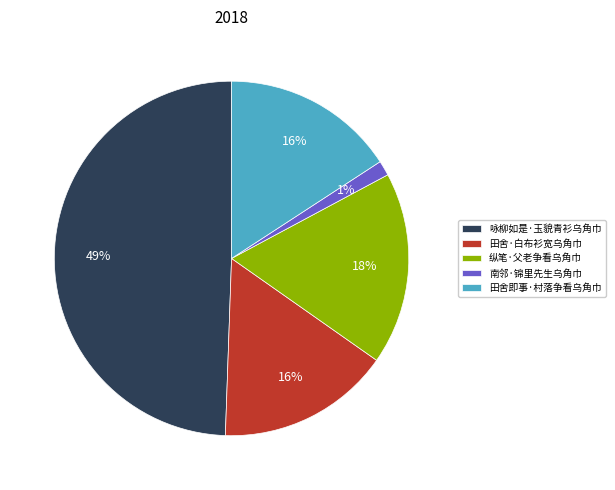

What is the smallest slice in the pie chart?

南邻·锦里先生乌角巾